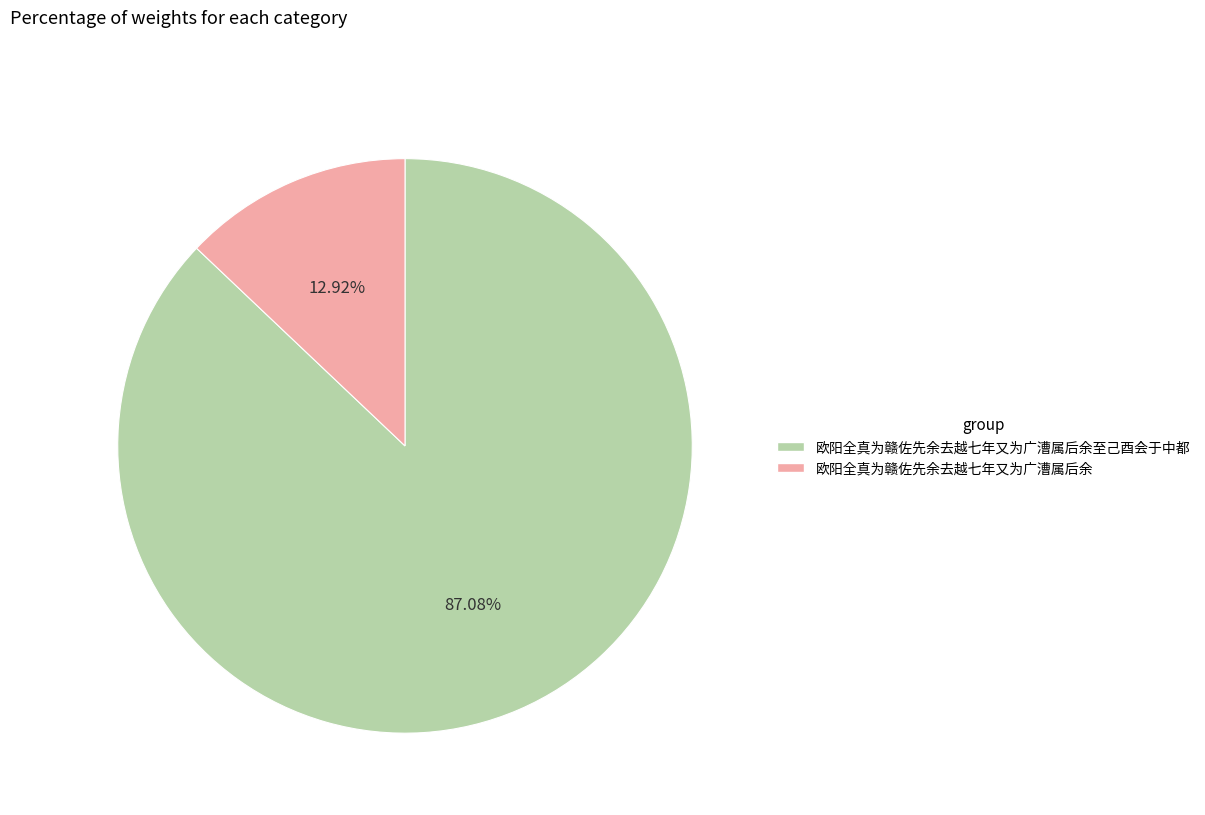

Does any single category account for the majority?

Yes